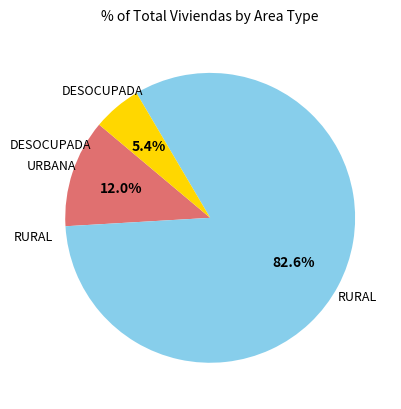

Do RURAL and DESOCUPADA together represent more than half of the pie?

Yes